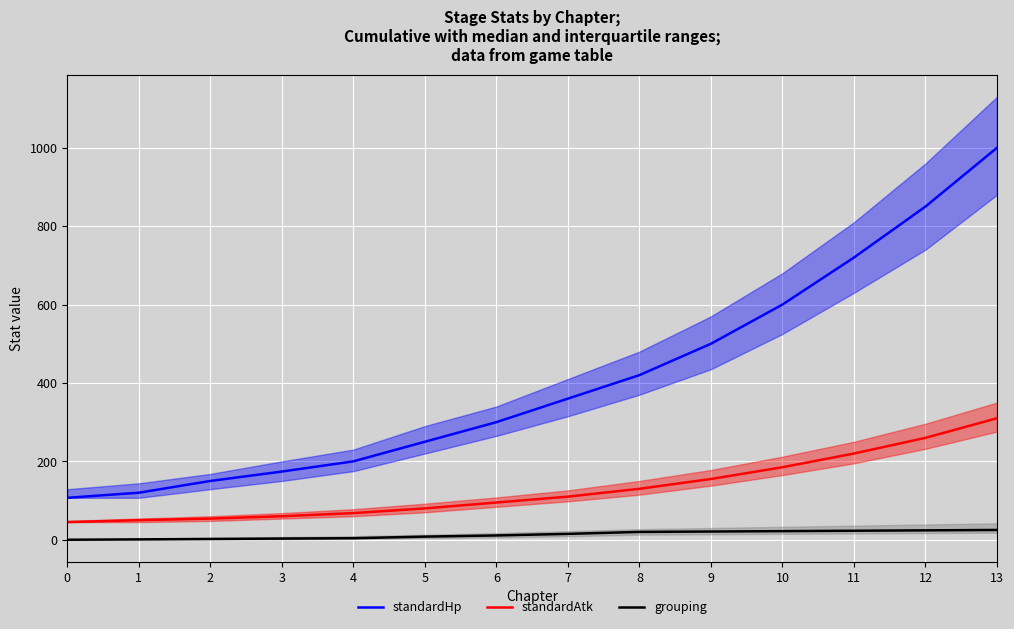

What is the value of the grouping point at the 6th from the left?

8